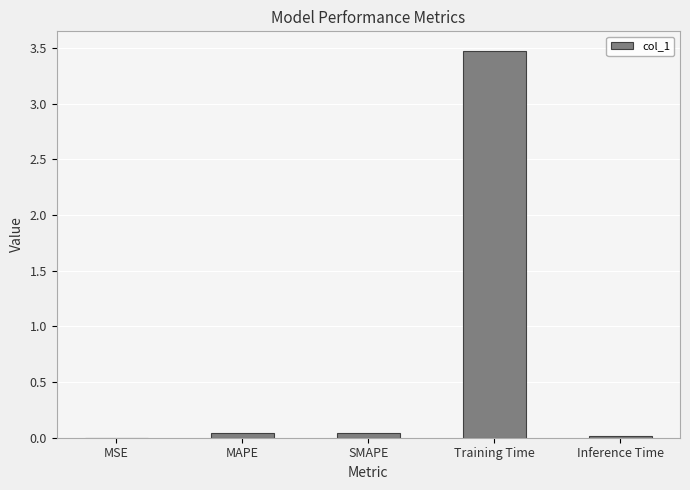

Does the chart contain stacked bars?

No